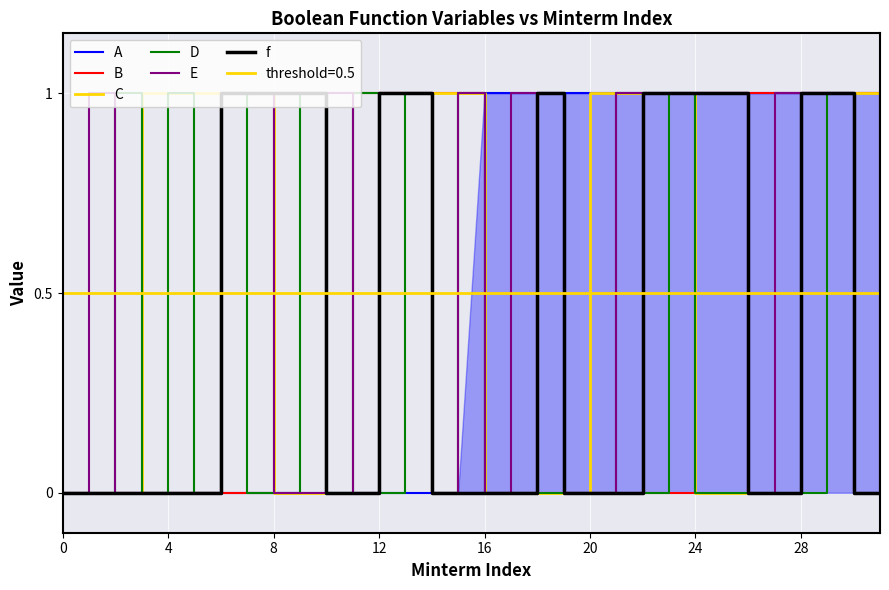

True or false: B has a value of 1 at 13.

True